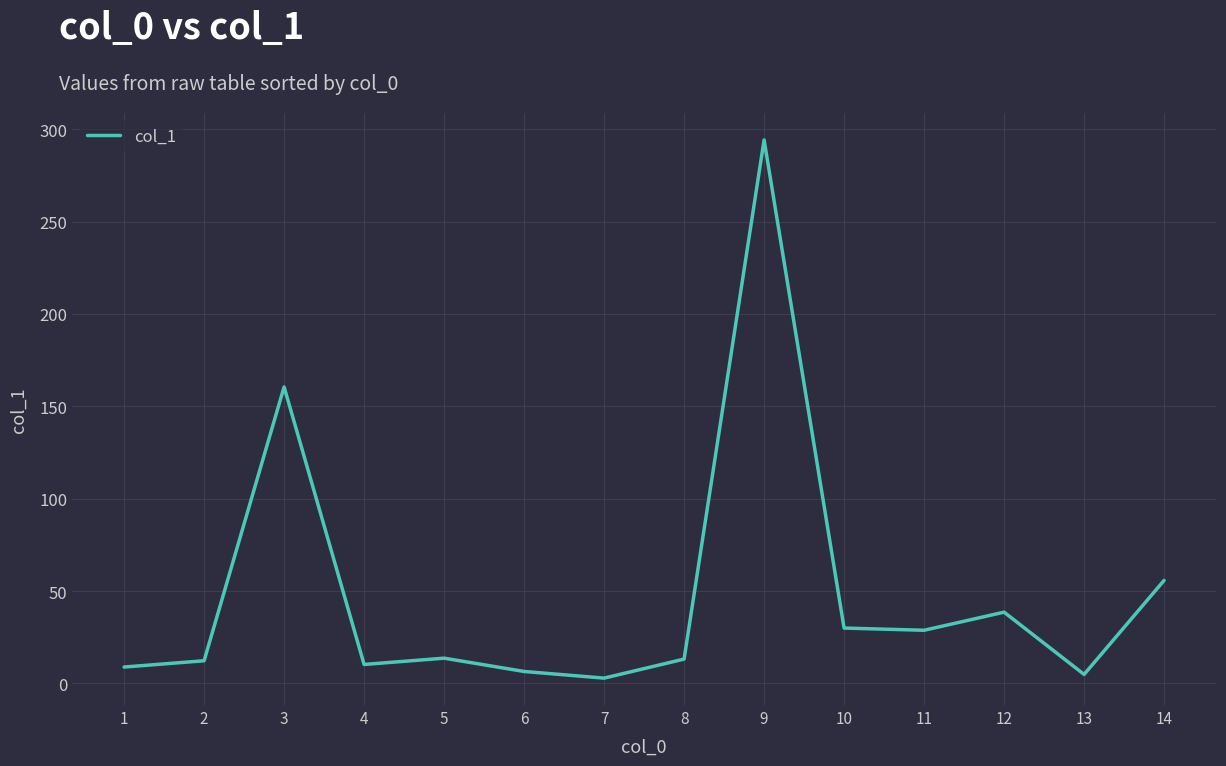

Where is the data nearest to the value 148?

3